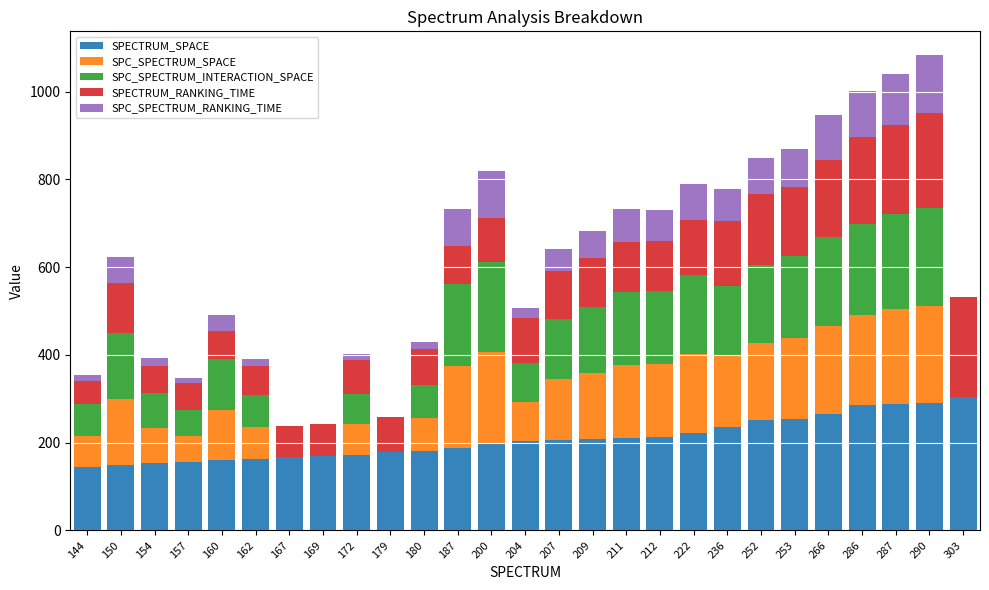

Is it true that SPECTRUM_SPACE equals 77.0 at 222?

False